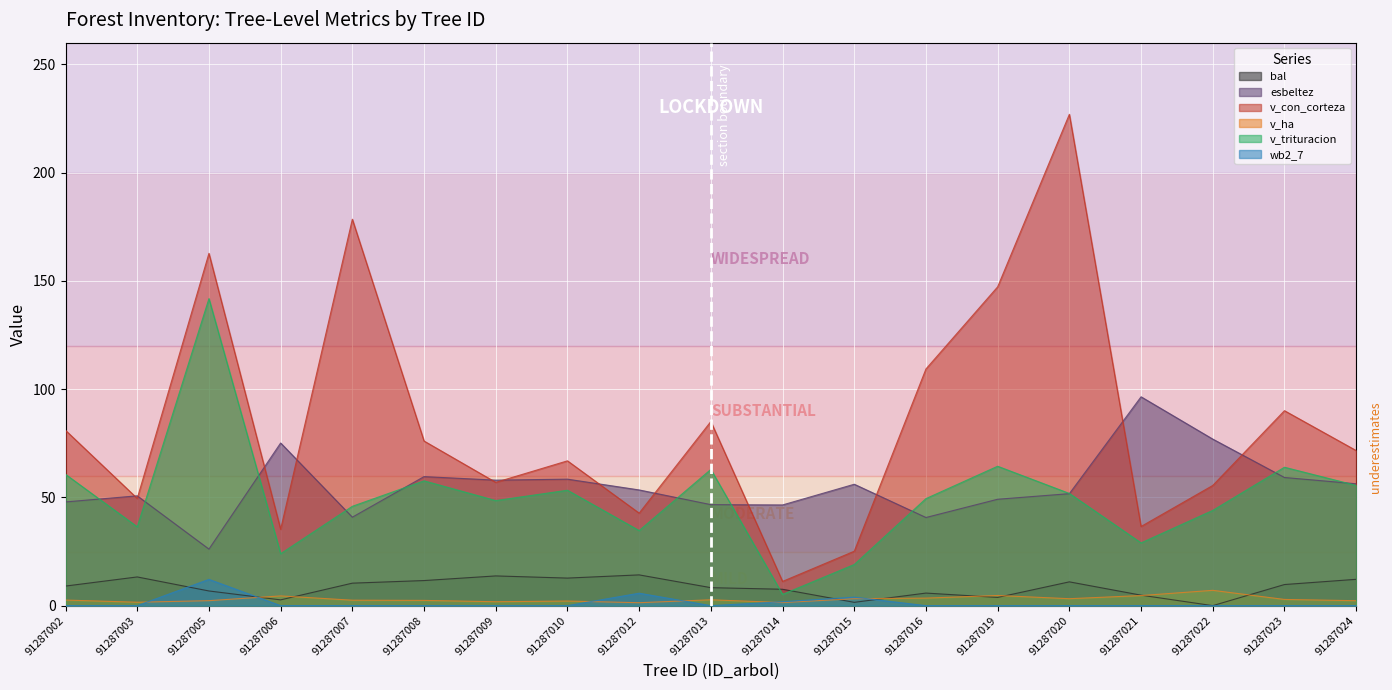

At which category is the sum across all series the highest?

91287005